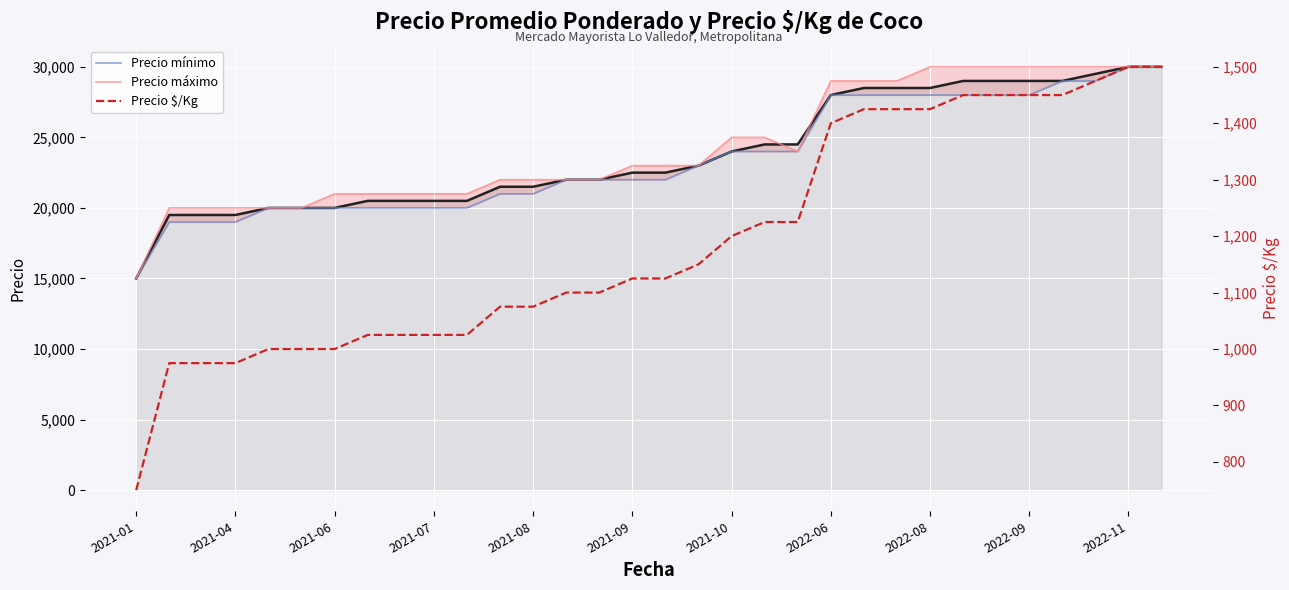

The value of Precio máximo at 2022-11 is 28502. True or false?

False